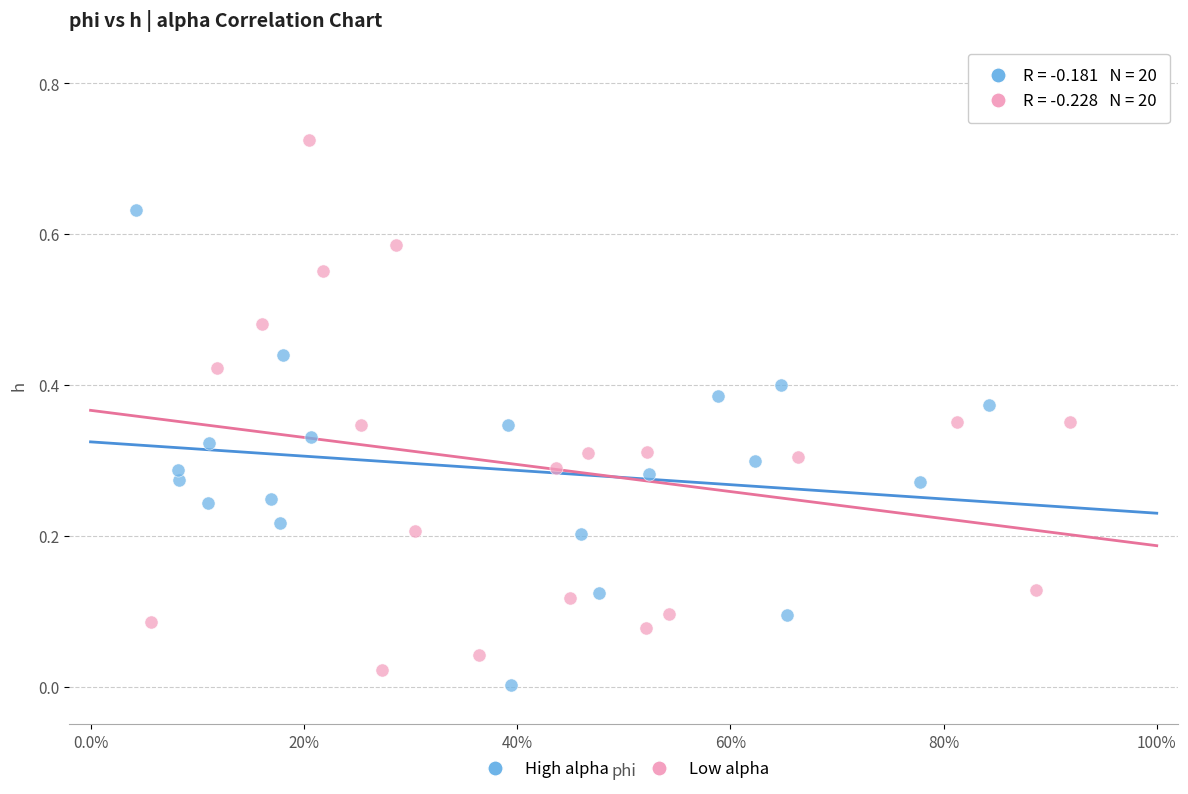

Which series has the largest Y range (max minus min)?

Low alpha